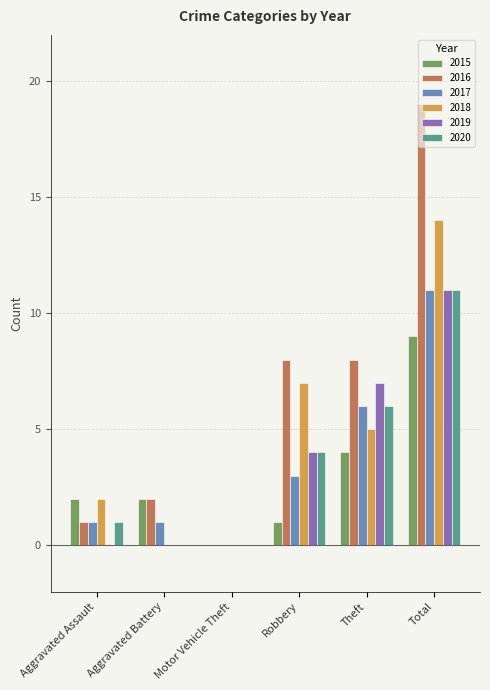

The value of 2019 at Motor Vehicle Theft is 4. True or false?

False